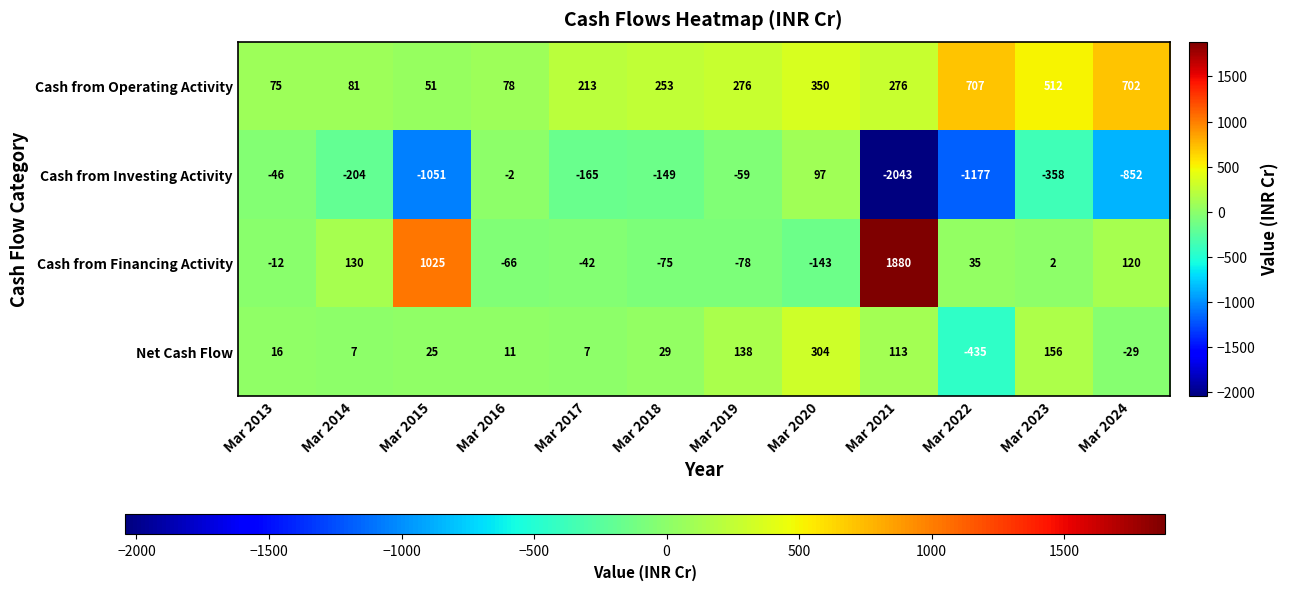

At Mar 2017, list the series in order from smallest to largest.

Cash from Investing Activity, Cash from Financing Activity, Net Cash Flow, Cash from Operating Activity